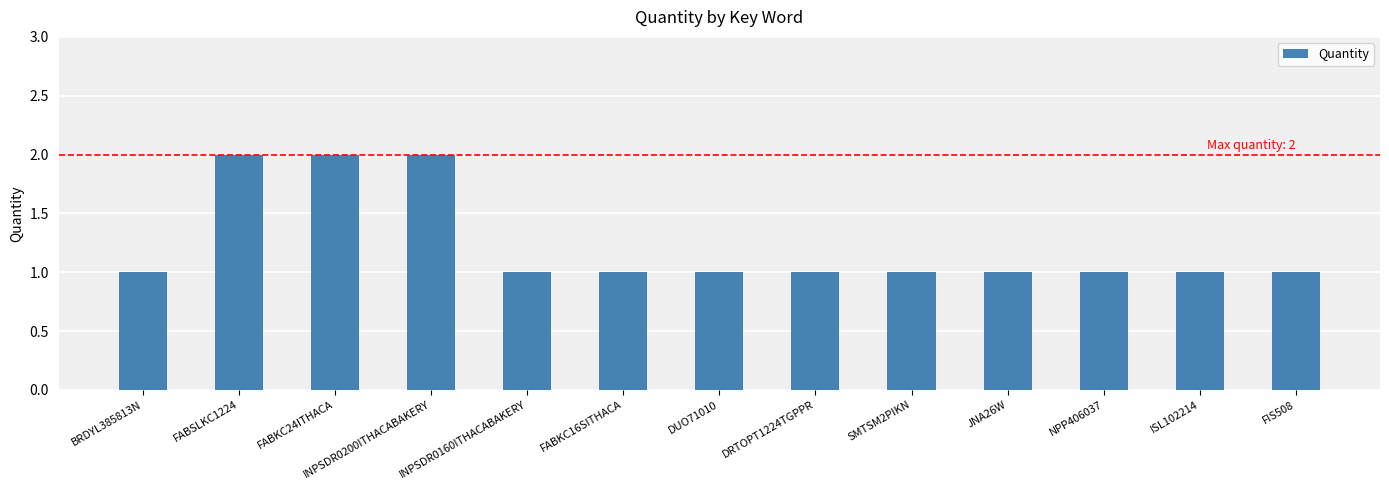

Are the bars grouped side by side (vs. stacked)?

No